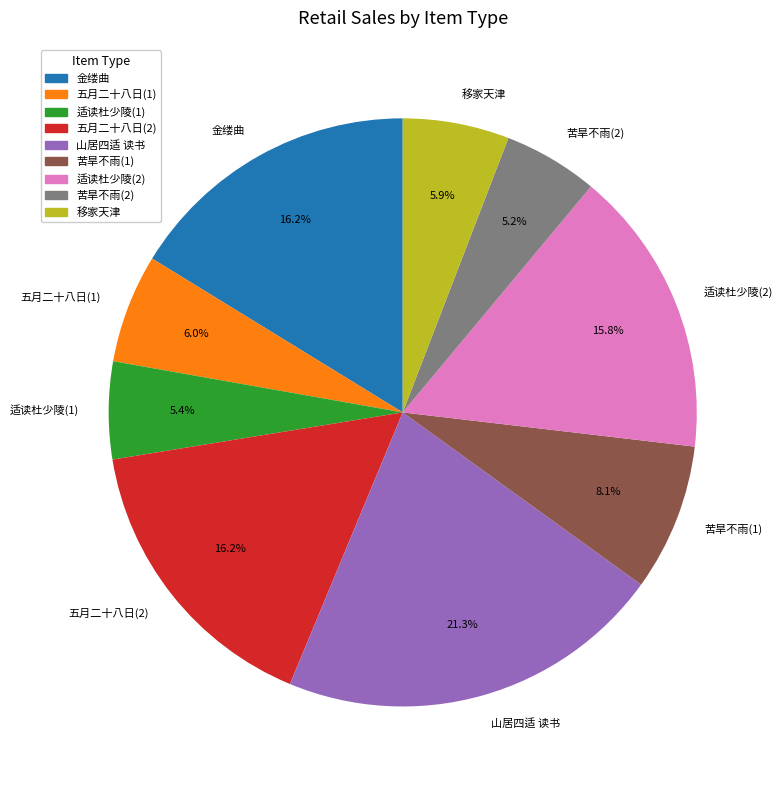

Which has a higher value, 苦旱不雨(2) or 山居四适 读书?

山居四适 读书